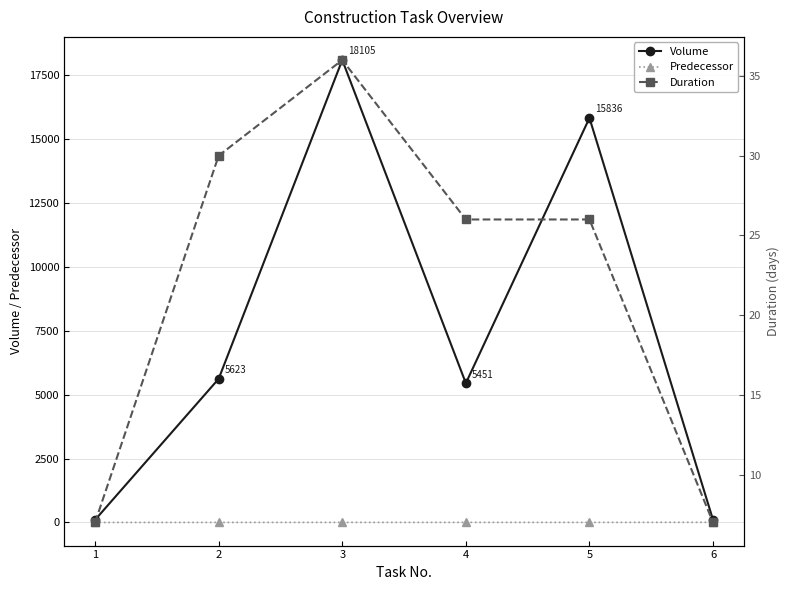

What is the sum of the Volume values at 6 and 2?

5723